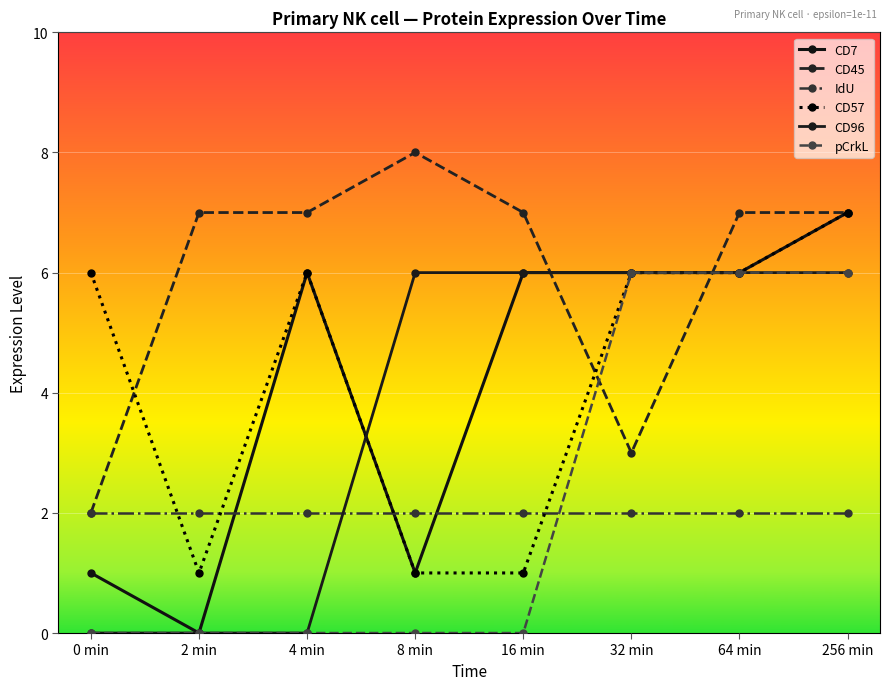

Does the chart display data point markers on the line(s)?

Yes